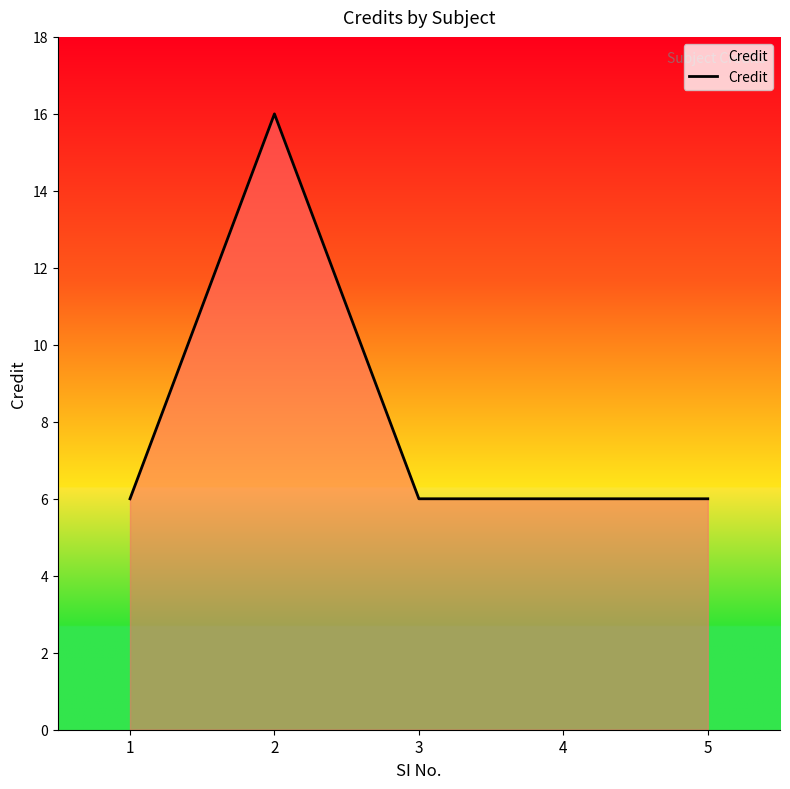

What is the greatest value displayed?

16